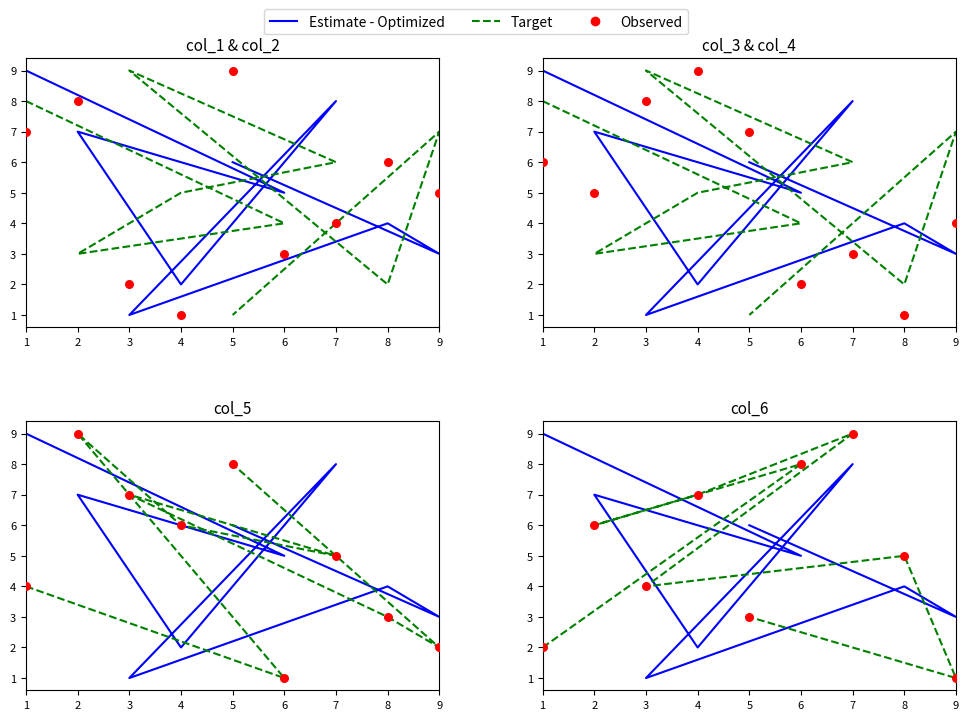

Which series contains the highest Y value?

Estimate - Optimized